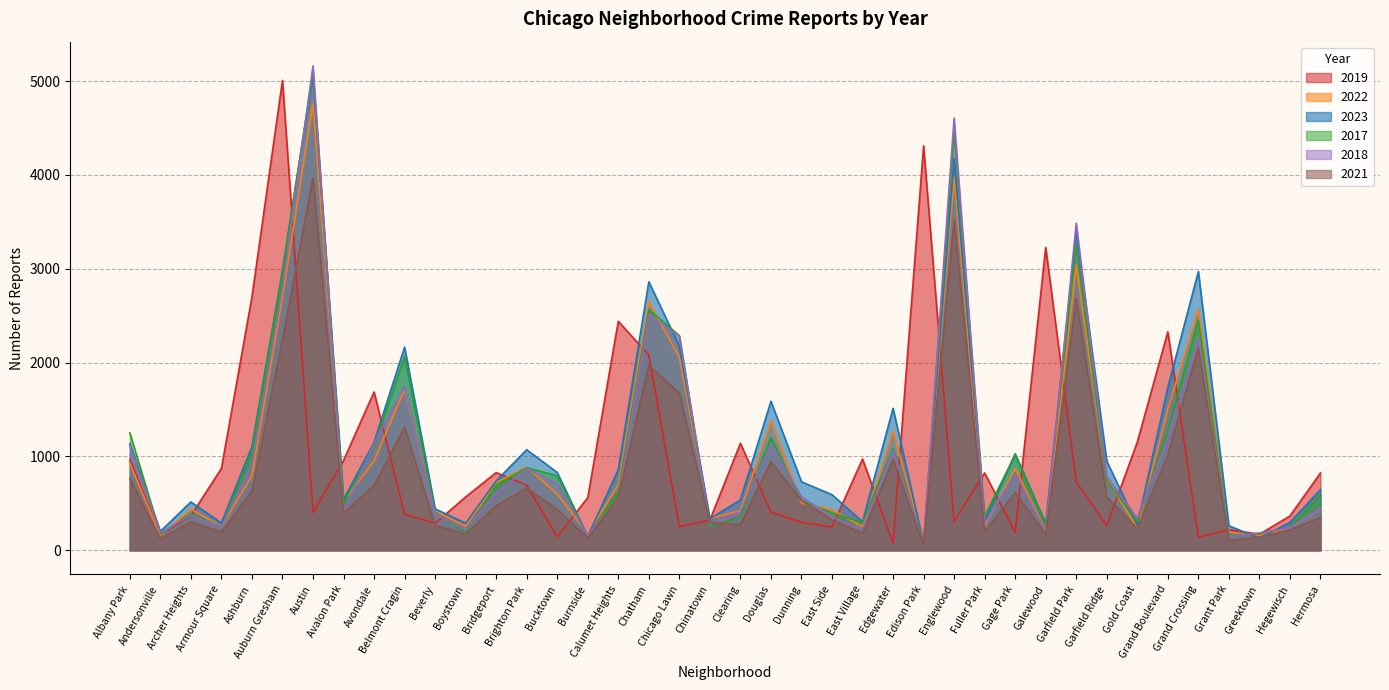

Reading left to right, transcribe all the data shown in this chart.

2019: Albany Park=968	Andersonville=166	Archer Heights=368	Armour Square=872	Ashburn=2700	Auburn Gresham=5008	Austin=405	Avalon Park=957	Avondale=1687	Belmont Cragin=385	Beverly=287	Boystown=568	Bridgeport=828	Brighton Park=694	Bucktown=142	Burnside=561	Calumet Heights=2441	Chatham=2079	Chicago Lawn=253	Chinatown=322	Clearing=1140	Douglas=406	Dunning=298	East Side=248	East Village=972	Edgewater=77	Edison Park=4310	Englewood=308	Fuller Park=824	Gage Park=189	Galewood=3227	Garfield Park=728	Garfield Ridge=261	Gold Coast=1153	Grand Boulevard=2328	Grand Crossing=138	Grant Park=220	Greektown=171	Hegewisch=365	Hermosa=824
2022: Albany Park=926	Andersonville=157	Archer Heights=440	Armour Square=251	Ashburn=797	Auburn Gresham=2698	Austin=4763	Avalon Park=522	Avondale=953	Belmont Cragin=1719	Beverly=414	Boystown=258	Bridgeport=722	Brighton Park=888	Bucktown=599	Burnside=175	Calumet Heights=698	Chatham=2650	Chicago Lawn=2055	Chinatown=338	Clearing=422	Douglas=1379	Dunning=504	East Side=433	East Village=250	Edgewater=1269	Edison Park=99	Englewood=3980	Fuller Park=263	Gage Park=871	Galewood=210	Garfield Park=3035	Garfield Ridge=766	Gold Coast=236	Grand Boulevard=1504	Grand Crossing=2566	Grant Park=192	Greektown=154	Hegewisch=240	Hermosa=442
2023: Albany Park=1138	Andersonville=201	Archer Heights=515	Armour Square=291	Ashburn=1106	Auburn Gresham=2987	Austin=5065	Avalon Park=542	Avondale=1152	Belmont Cragin=2165	Beverly=442	Boystown=288	Bridgeport=739	Brighton Park=1072	Bucktown=829	Burnside=146	Calumet Heights=860	Chatham=2862	Chicago Lawn=2174	Chinatown=335	Clearing=537	Douglas=1588	Dunning=730	East Side=592	East Village=305	Edgewater=1513	Edison Park=71	Englewood=4175	Fuller Park=313	Gage Park=1028	Galewood=285	Garfield Park=3397	Garfield Ridge=949	Gold Coast=268	Grand Boulevard=1734	Grand Crossing=2971	Grant Park=261	Greektown=129	Hegewisch=297	Hermosa=645
2017: Albany Park=1252	Andersonville=171	Archer Heights=391	Armour Square=250	Ashburn=1053	Auburn Gresham=2973	Austin=5096	Avalon Park=508	Avondale=1107	Belmont Cragin=2066	Beverly=403	Boystown=188	Bridgeport=697	Brighton Park=879	Bucktown=795	Burnside=145	Calumet Heights=620	Chatham=2566	Chicago Lawn=2288	Chinatown=253	Clearing=360	Douglas=1201	Dunning=531	East Side=397	East Village=296	Edgewater=1082	Edison Park=87	Englewood=4471	Fuller Park=365	Gage Park=1019	Galewood=265	Garfield Park=3257	Garfield Ridge=743	Gold Coast=311	Grand Boulevard=1281	Grand Crossing=2456	Grant Park=154	Greektown=176	Hegewisch=246	Hermosa=589
2018: Albany Park=1117	Andersonville=184	Archer Heights=374	Armour Square=248	Ashburn=924	Auburn Gresham=2787	Austin=5163	Avalon Park=401	Avondale=1142	Belmont Cragin=1738	Beverly=386	Boystown=224	Bridgeport=616	Brighton Park=870	Bucktown=704	Burnside=160	Calumet Heights=554	Chatham=2513	Chicago Lawn=2280	Chinatown=273	Clearing=409	Douglas=1131	Dunning=571	East Side=354	East Village=230	Edgewater=1063	Edison Park=75	Englewood=4608	Fuller Park=289	Gage Park=817	Galewood=202	Garfield Park=3486	Garfield Ridge=789	Gold Coast=342	Grand Boulevard=1205	Grand Crossing=2249	Grant Park=141	Greektown=185	Hegewisch=240	Hermosa=443
2021: Albany Park=767	Andersonville=123	Archer Heights=303	Armour Square=193	Ashburn=630	Auburn Gresham=2237	Austin=3971	Avalon Park=395	Avondale=692	Belmont Cragin=1313	Beverly=264	Boystown=173	Bridgeport=474	Brighton Park=663	Bucktown=435	Burnside=130	Calumet Heights=559	Chatham=1974	Chicago Lawn=1675	Chinatown=293	Clearing=274	Douglas=943	Dunning=530	East Side=326	East Village=180	Edgewater=969	Edison Park=62	Englewood=3518	Fuller Park=200	Gage Park=613	Galewood=170	Garfield Park=2685	Garfield Ridge=565	Gold Coast=233	Grand Boulevard=1015	Grand Crossing=2160	Grant Park=104	Greektown=140	Hegewisch=217	Hermosa=350